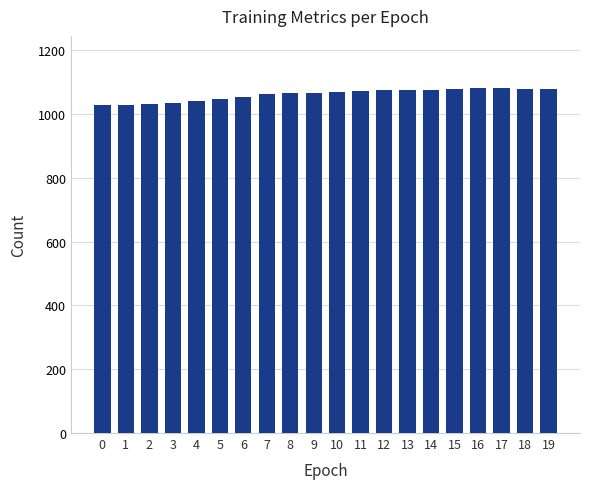

Between 5 and 9, which is larger?

9